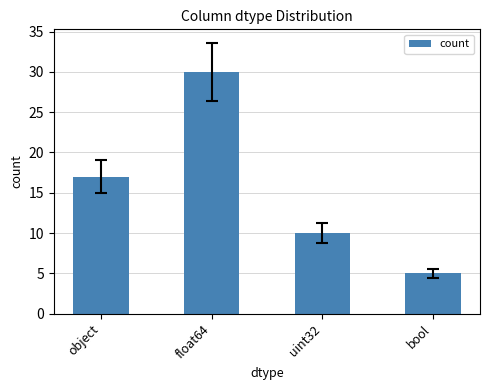

Which has a higher value, uint32 or bool?

uint32